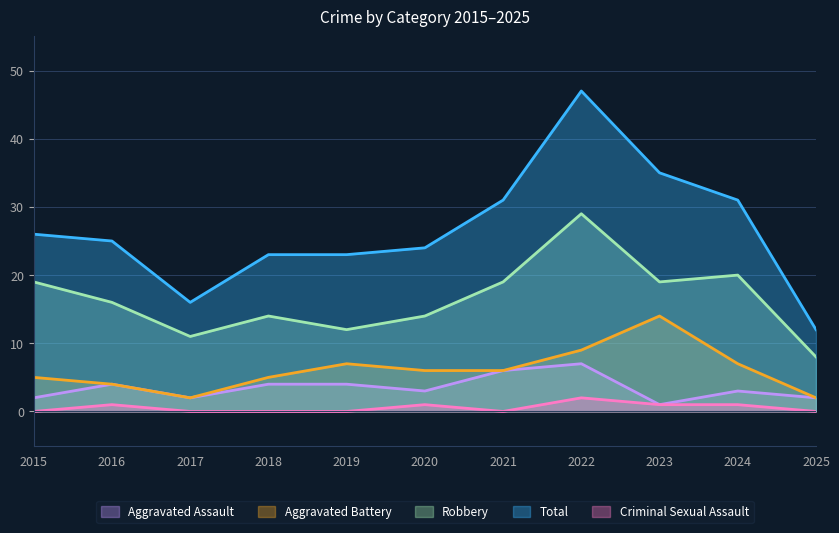

List the labels in order of Criminal Sexual Assault value, largest first.

2022, 2016, 2020, 2023, 2024, 2015, 2017, 2018, 2019, 2021, 2025